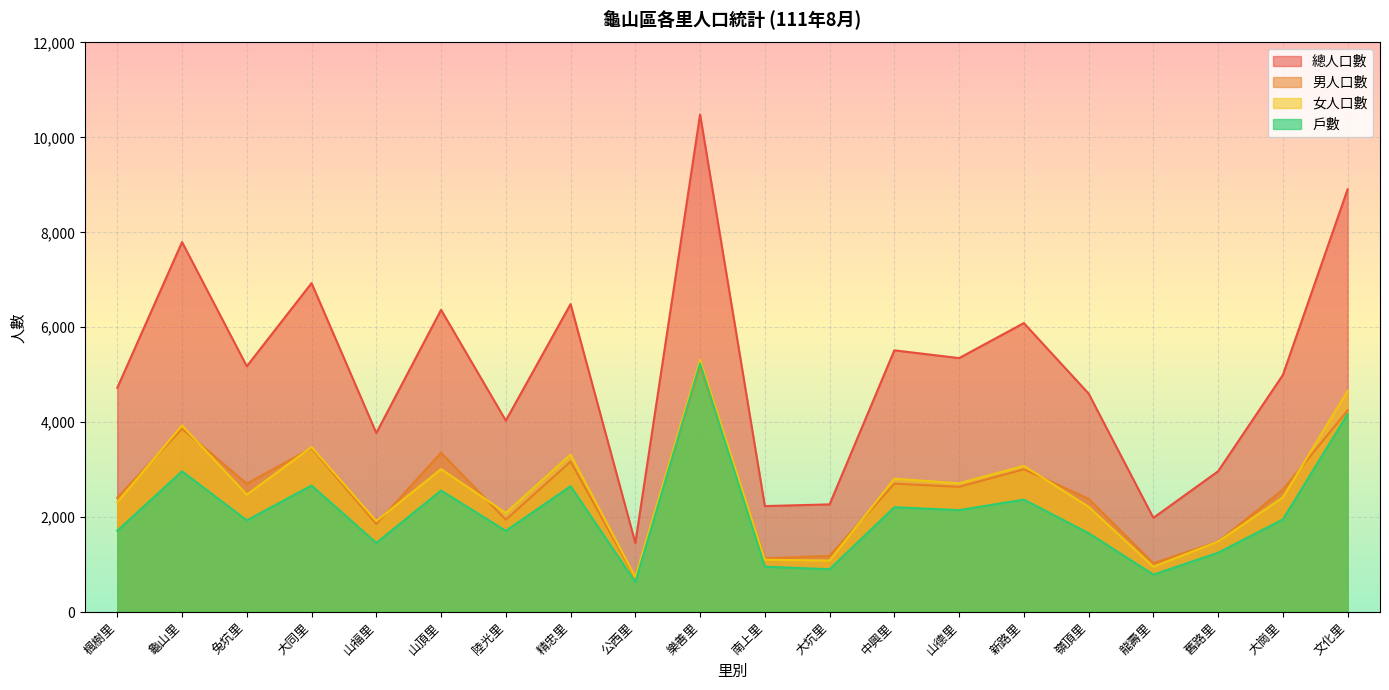

Where is the first local maximum for 男人口數?

龜山里